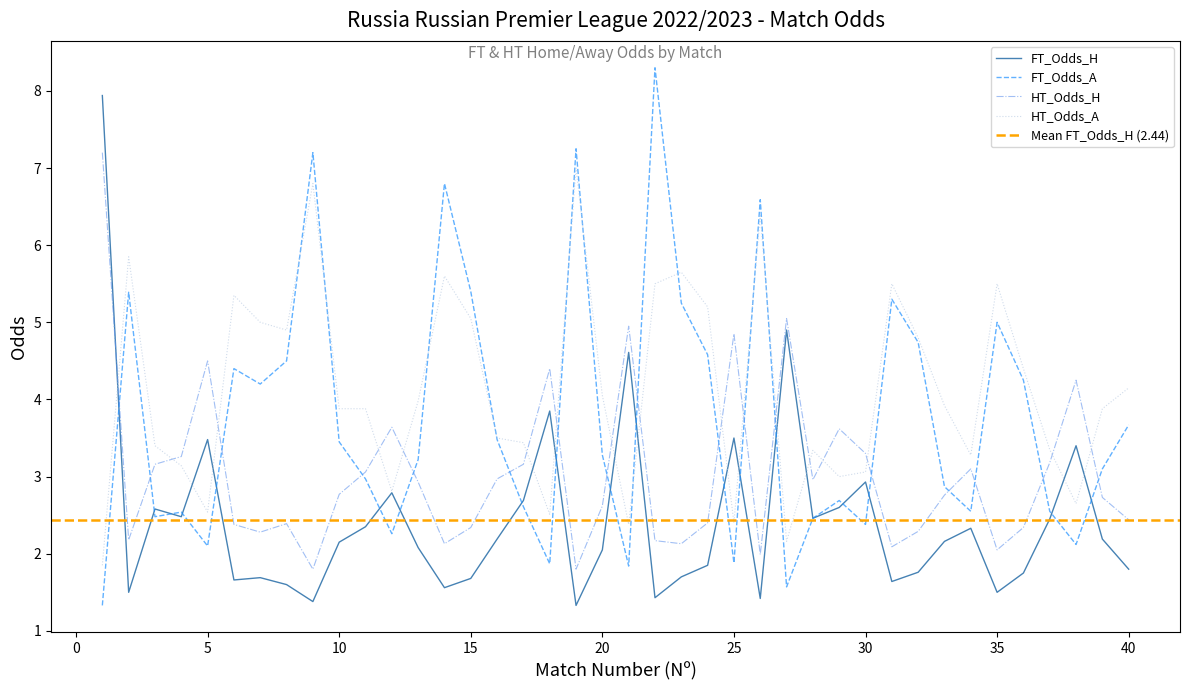

True or false: FT_Odds_A has a value of 1.1 at 18.

False